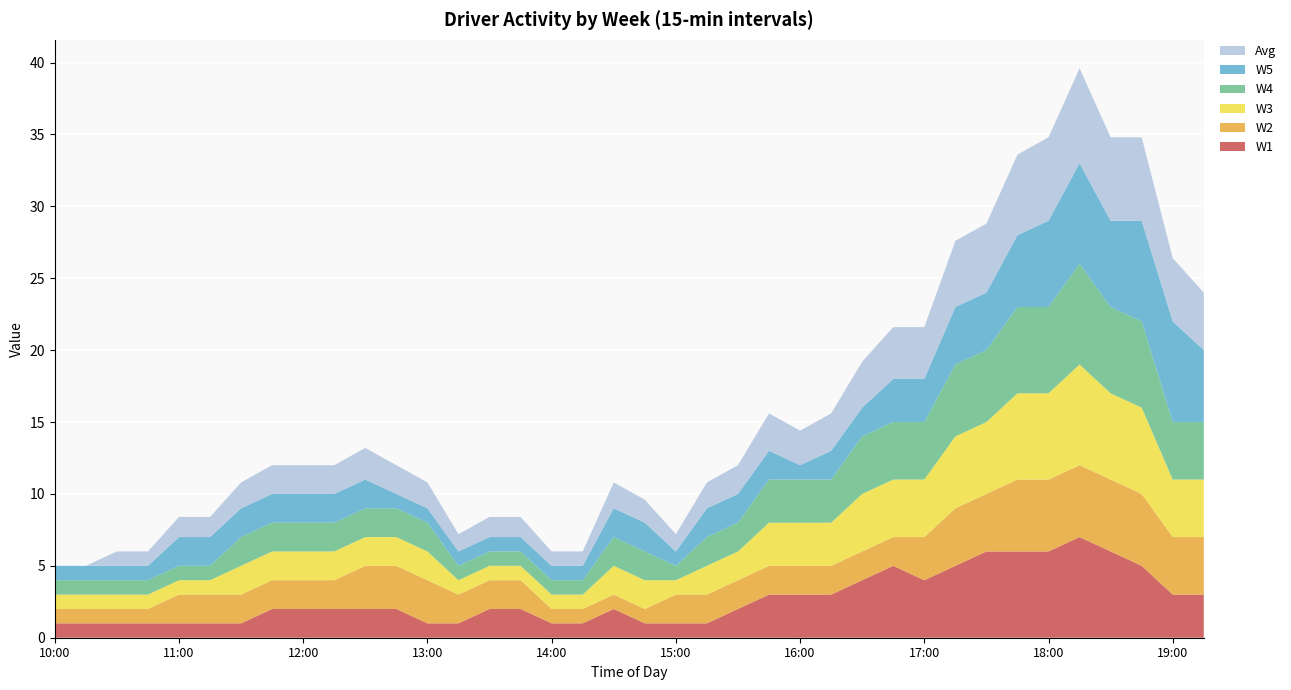

Reading right to left, list all the values displayed in this chart.

W1: 3.0	3.0	5.0	6.0	7.0	6.0	6.0	6.0	5.0	4.0	5.0	4.0	3.0	3.0	3.0	2.0	1.0	1.0	1.0	2.0	1.0	1.0	2.0	2.0	1.0	1.0	2.0	2.0	2.0	2.0	2.0	1.0	1.0	1.0	1.0	1.0	1.0	1.0
W2: 4.0	4.0	5.0	5.0	5.0	5.0	5.0	4.0	4.0	3.0	2.0	2.0	2.0	2.0	2.0	2.0	2.0	2.0	1.0	1.0	1.0	1.0	2.0	2.0	2.0	3.0	3.0	3.0	2.0	2.0	2.0	2.0	2.0	2.0	1.0	1.0	1.0	1.0
W3: 4.0	4.0	6.0	6.0	7.0	6.0	6.0	5.0	5.0	4.0	4.0	4.0	3.0	3.0	3.0	2.0	2.0	1.0	2.0	2.0	1.0	1.0	1.0	1.0	1.0	2.0	2.0	2.0	2.0	2.0	2.0	2.0	1.0	1.0	1.0	1.0	1.0	1.0
W4: 4.0	4.0	6.0	6.0	7.0	6.0	6.0	5.0	5.0	4.0	4.0	4.0	3.0	3.0	3.0	2.0	2.0	1.0	2.0	2.0	1.0	1.0	1.0	1.0	1.0	2.0	2.0	2.0	2.0	2.0	2.0	2.0	1.0	1.0	1.0	1.0	1.0	1.0
W5: 5.0	7.0	7.0	6.0	7.0	6.0	5.0	4.0	4.0	3.0	3.0	2.0	2.0	1.0	2.0	2.0	2.0	1.0	2.0	2.0	1.0	1.0	1.0	1.0	1.0	1.0	1.0	2.0	2.0	2.0	2.0	2.0	2.0	2.0	1.0	1.0	1.0	1.0
Avg: 4.0	4.4	5.8	5.8	6.6	5.8	5.6	4.8	4.6	3.6	3.6	3.2	2.6	2.4	2.6	2.0	1.8	1.2	1.6	1.8	1.0	1.0	1.4	1.4	1.2	1.8	2.0	2.2	2.0	2.0	2.0	1.8	1.4	1.4	1.0	1.0	0.0	0.0